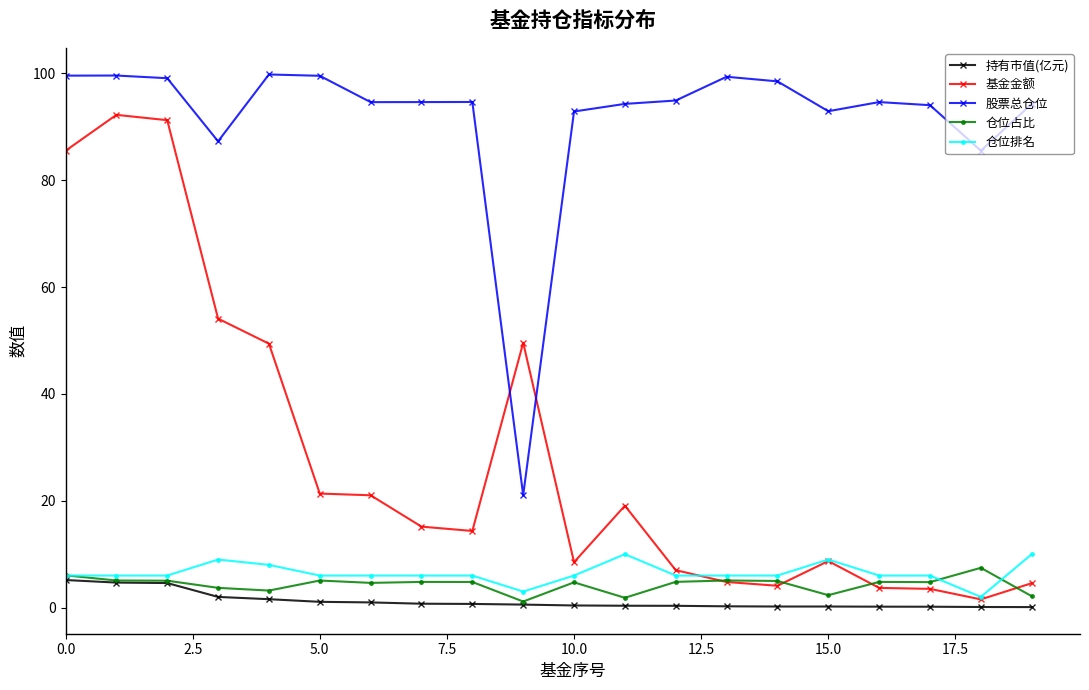

True or false: 股票总仓位 and 仓位排名 intersect in this chart.

False